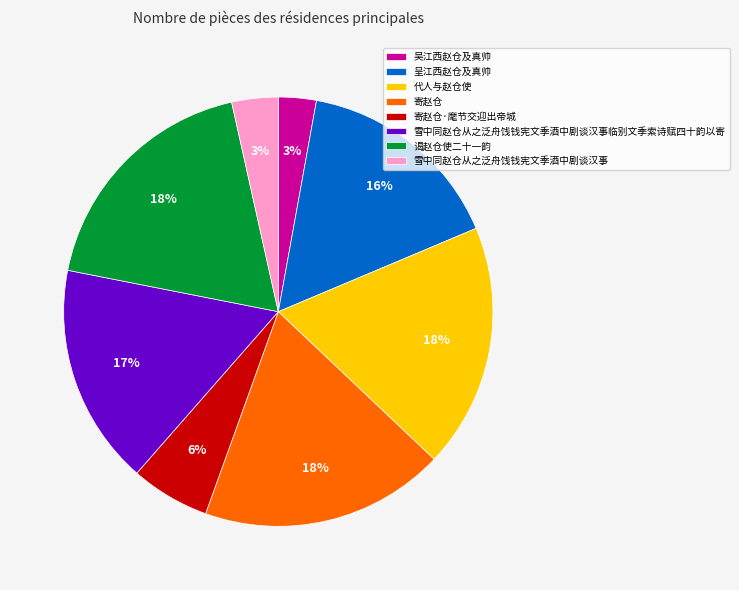

To the nearest percent, what is the average slice percentage?

12%